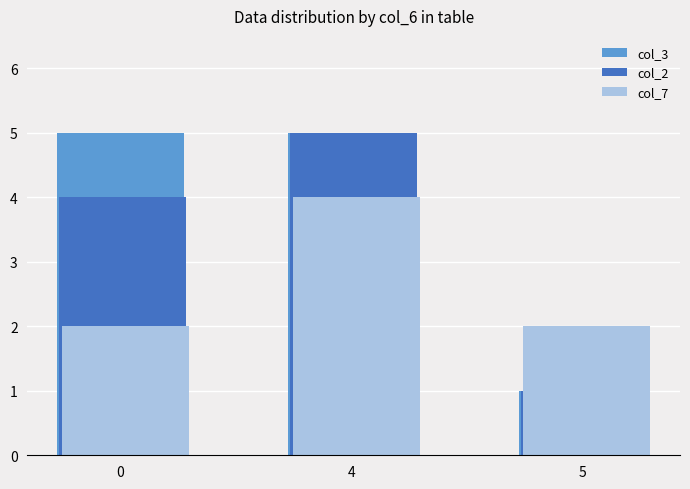

Reading left to right, list all the values displayed in this chart.

col_3: 0=5	4=5	5=1
col_2: 0=4	4=5	5=1
col_7: 0=2	4=4	5=2